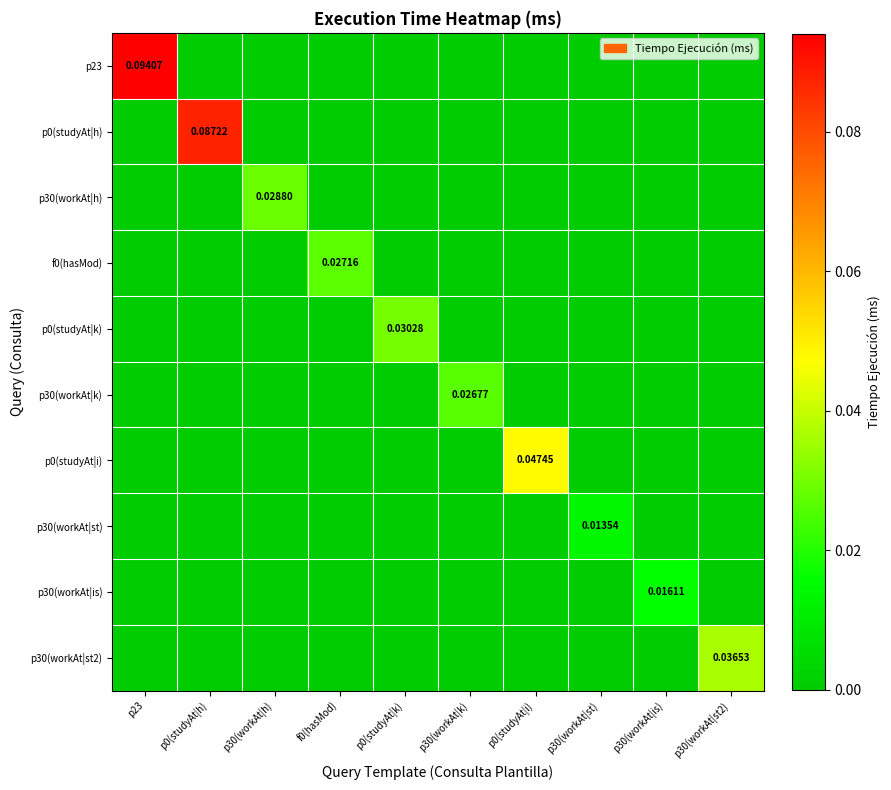

At which category is the sum across all series the highest?

p23